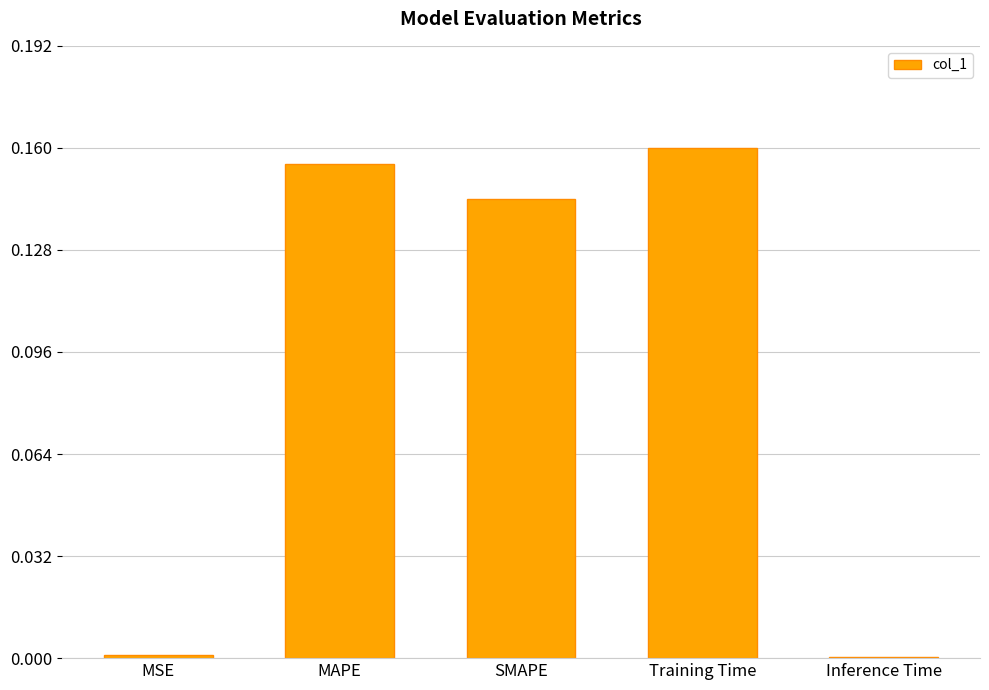

What is the sum of all values?

0.5